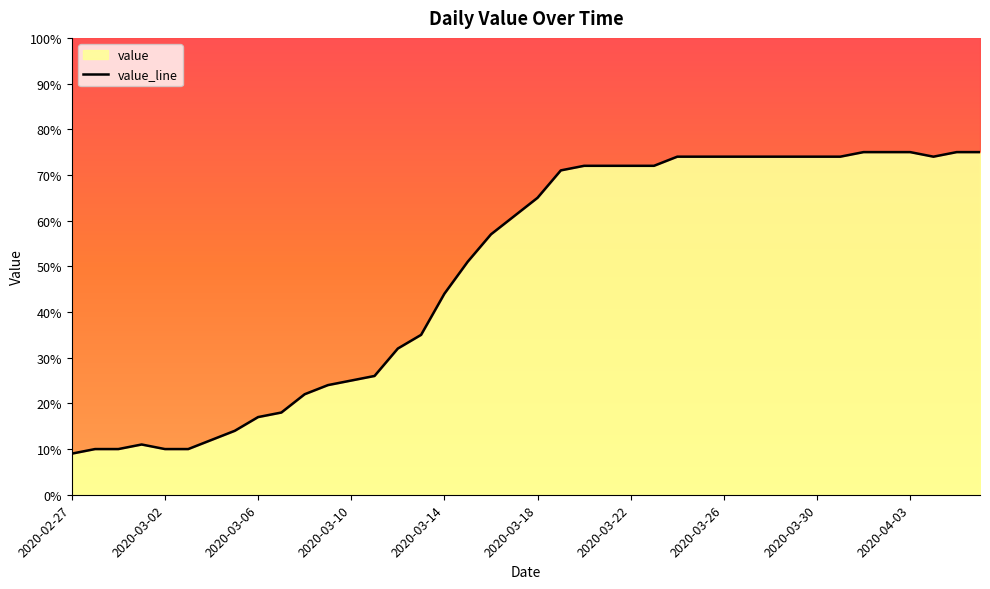

What is the average value?

49